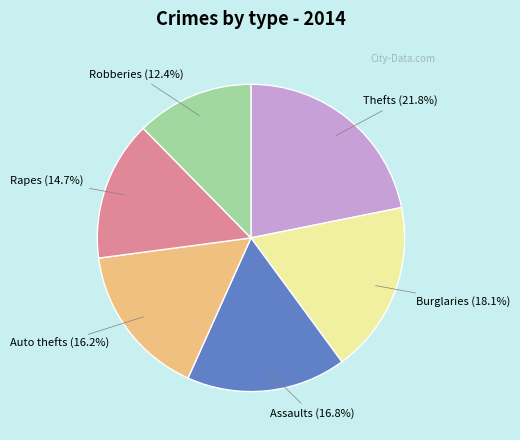

Rank the categories by value from lowest to highest.

Robberies, Rapes, Auto thefts, Assaults, Burglaries, Thefts